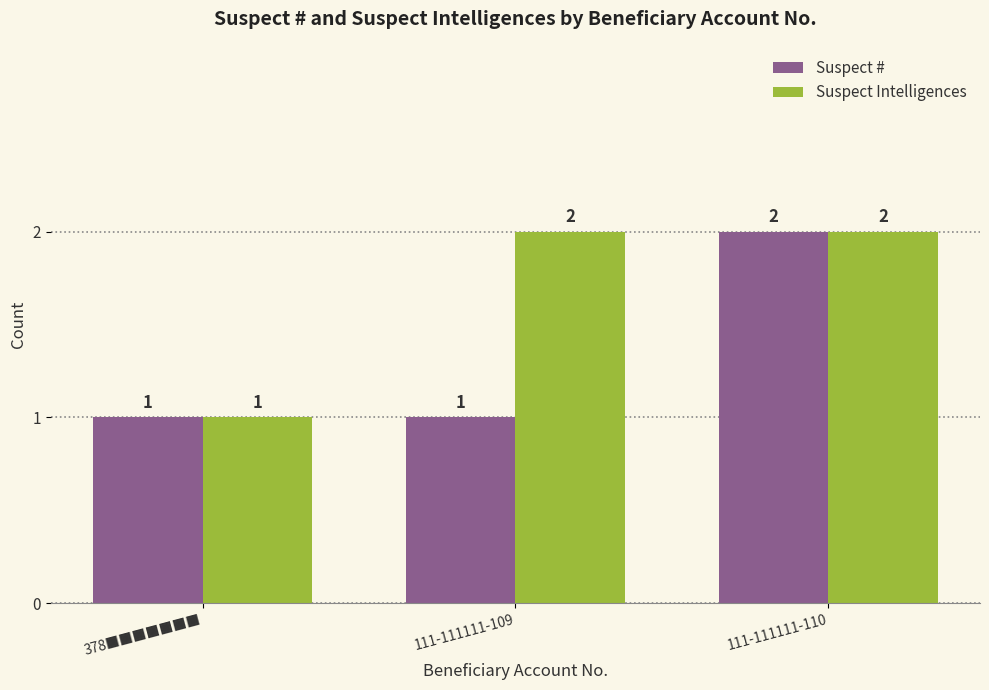

Which series has the largest total across all categories?

Suspect Intelligences